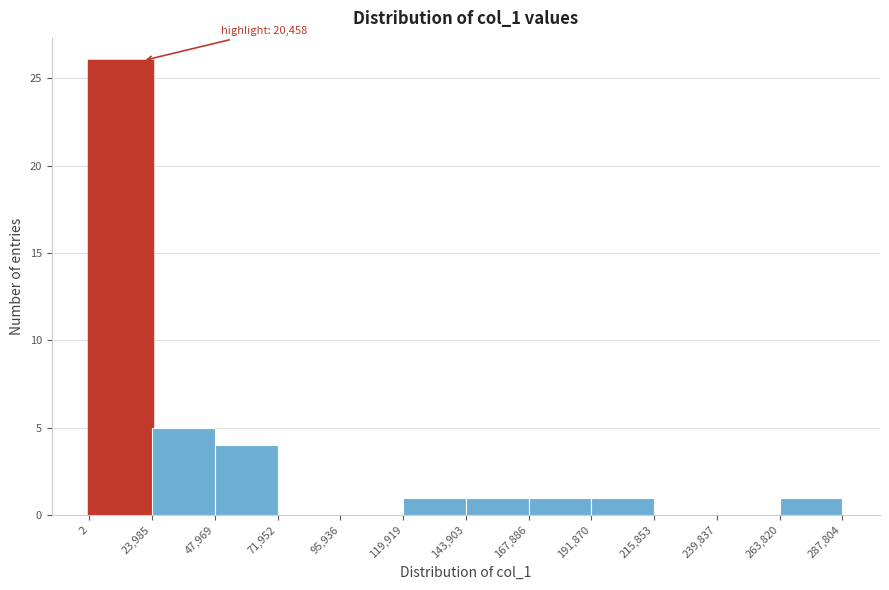

Which range on the x-axis has the tallest bar?

2 to 23,985